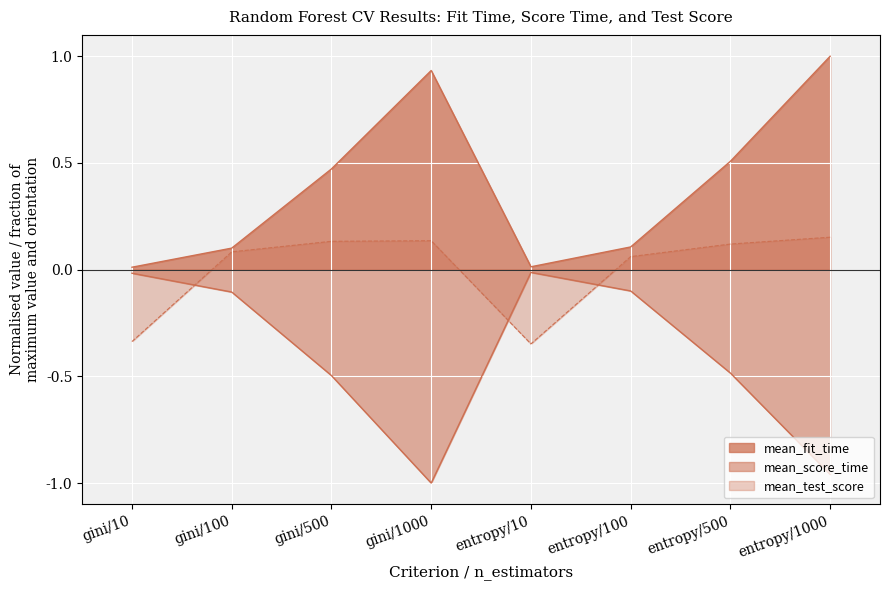

Which has a higher value, entropy/100 or entropy/10?

entropy/100